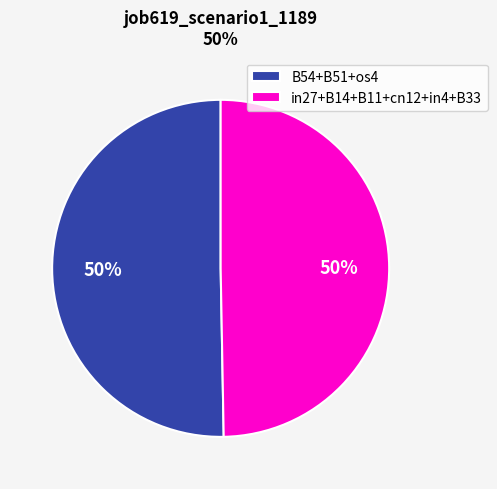

Approximately how many times larger is the value at in27+B14+B11+cn12+in4+B33 compared to B54+B51+os4?

1.0